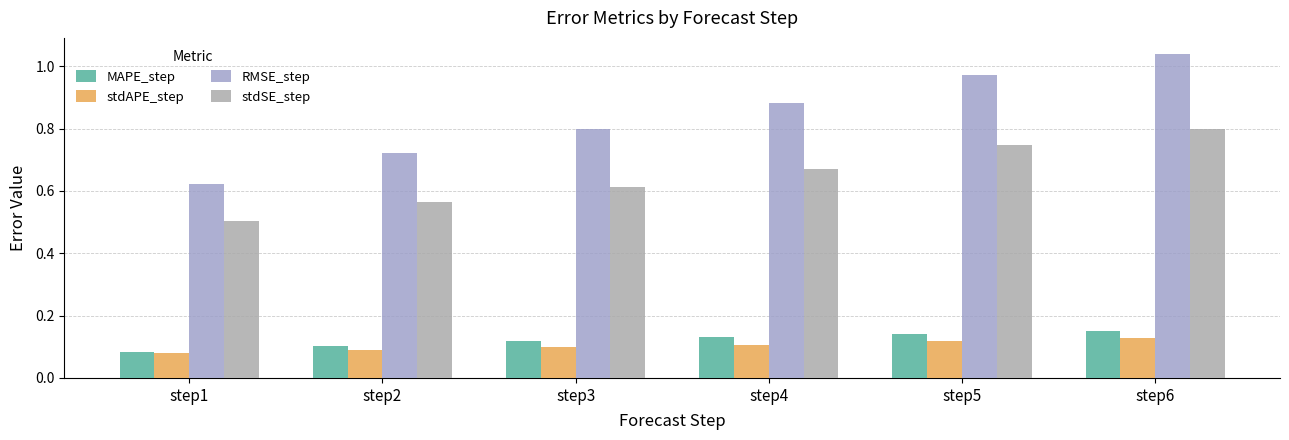

Does the chart contain any negative values?

No